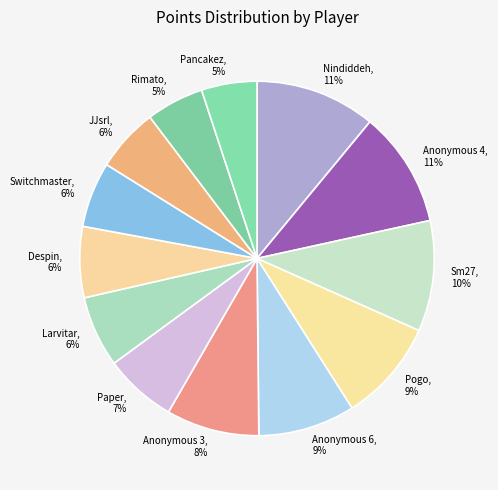

What is the ratio of the value at Larvitar to the value at Anonymous 6?

0.7